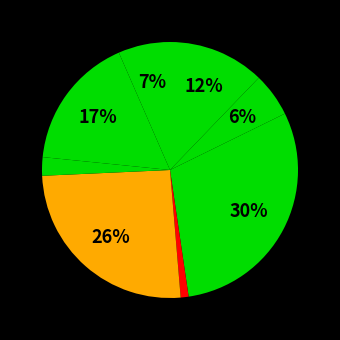

How many segments does this pie chart have?

8